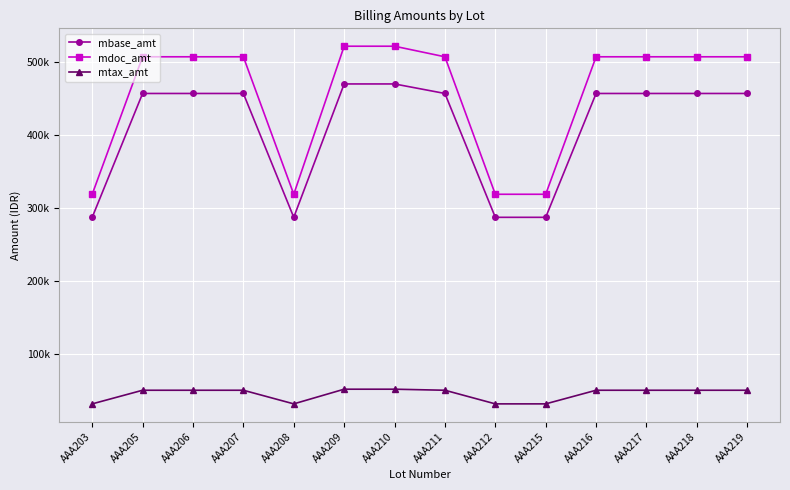

Reading left to right, transcribe all the data shown in this chart.

mbase_amt: 287387.4	457207.2	457207.2	457207.2	287387.4	470270.3	470270.3	457207.2	287387.4	287387.4	457207.2	457207.2	457207.2	457207.2
mdoc_amt: 319000.0	507500.0	507500.0	507500.0	319000.0	522000.0	522000.0	507500.0	319000.0	319000.0	507500.0	507500.0	507500.0	507500.0
mtax_amt: 31612.6	50292.8	50292.8	50292.8	31612.6	51729.7	51729.7	50292.8	31612.6	31612.6	50292.8	50292.8	50292.8	50292.8